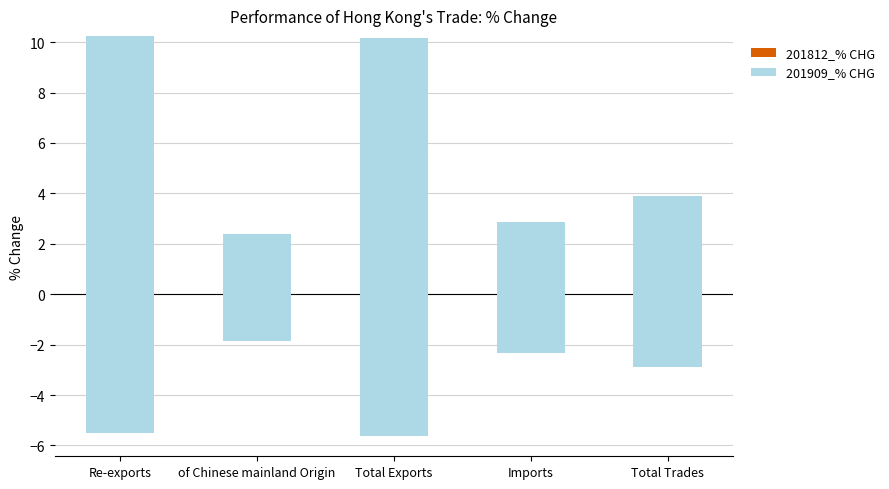

Reading right to left, what are all the values shown in this chart?

201812_% CHG: Total Trades=3.9	Imports=2.9	Total Exports=10.2	of Chinese mainland Origin=2.4	Re-exports=10.2
201909_% CHG: Total Trades=-6.8	Imports=-5.2	Total Exports=-15.8	of Chinese mainland Origin=-4.3	Re-exports=-15.8